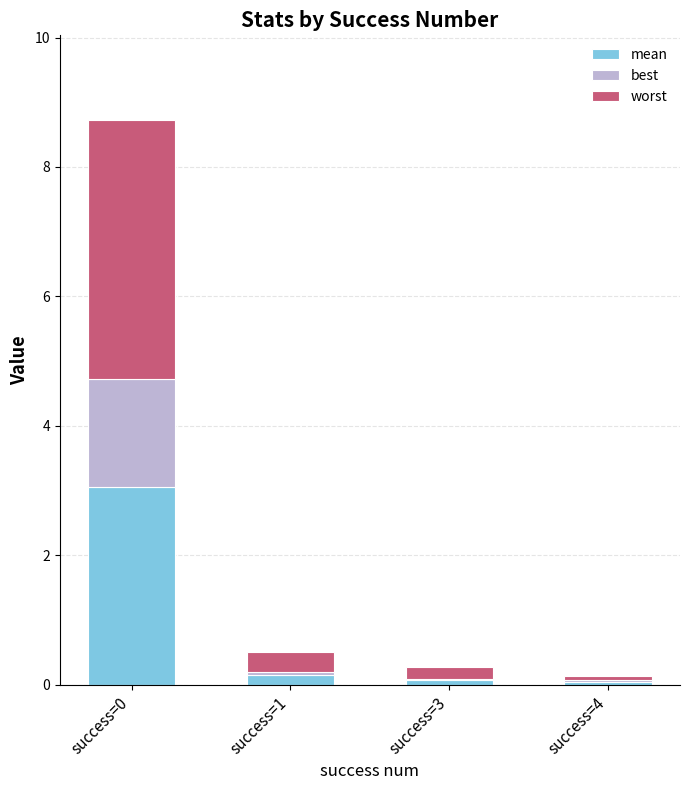

What is the total value across all series at success=0?

8.7